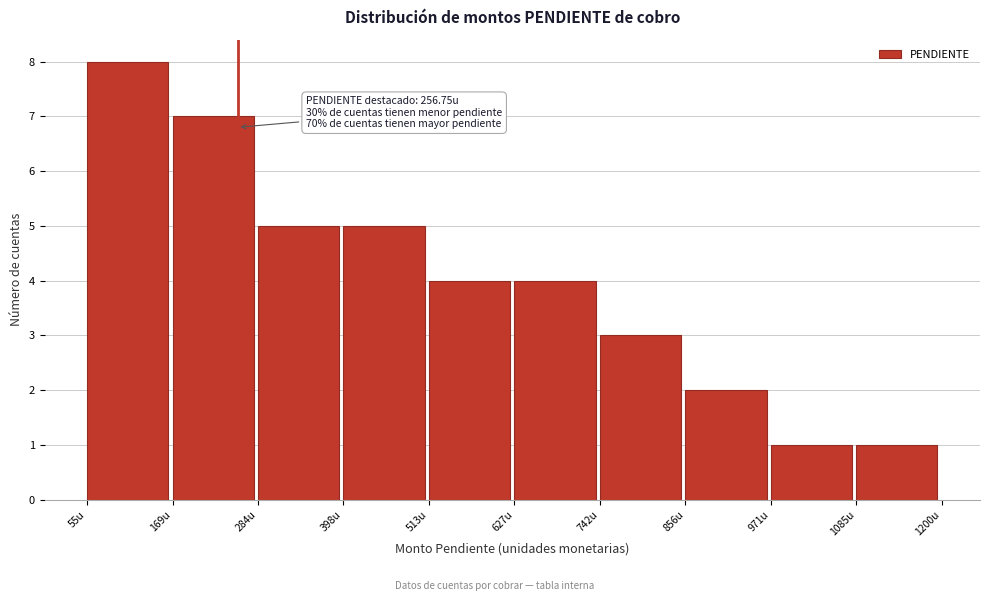

Which range on the x-axis has the tallest bar?

60 to 160